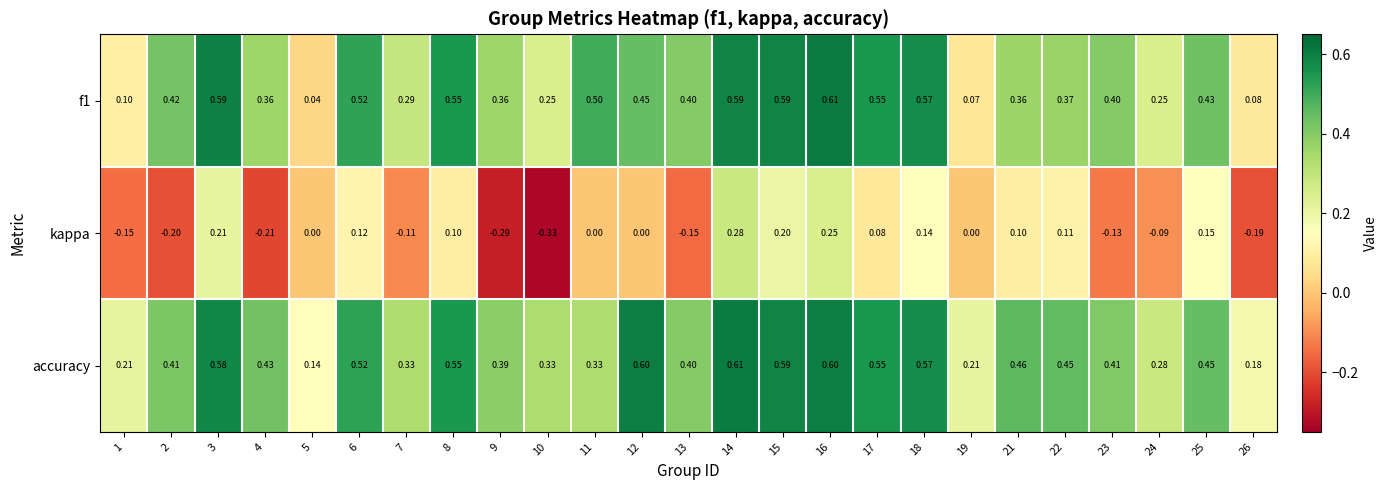

Which series has the largest range (max minus min)?

kappa